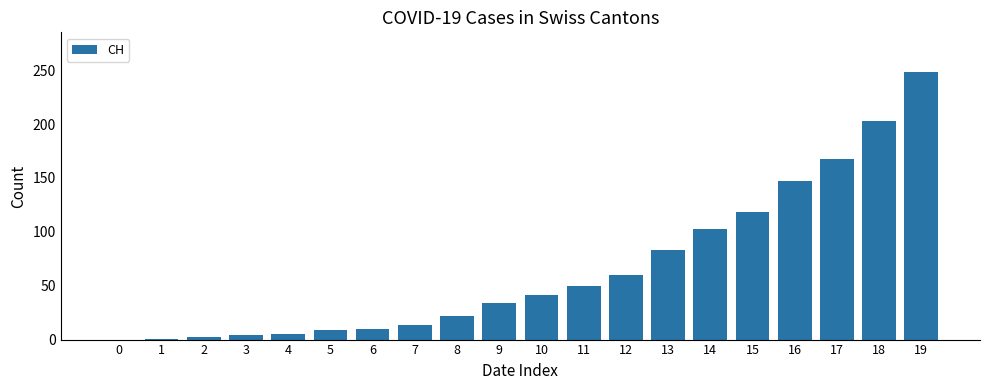

At which category does the chart reach its peak across all series?

19